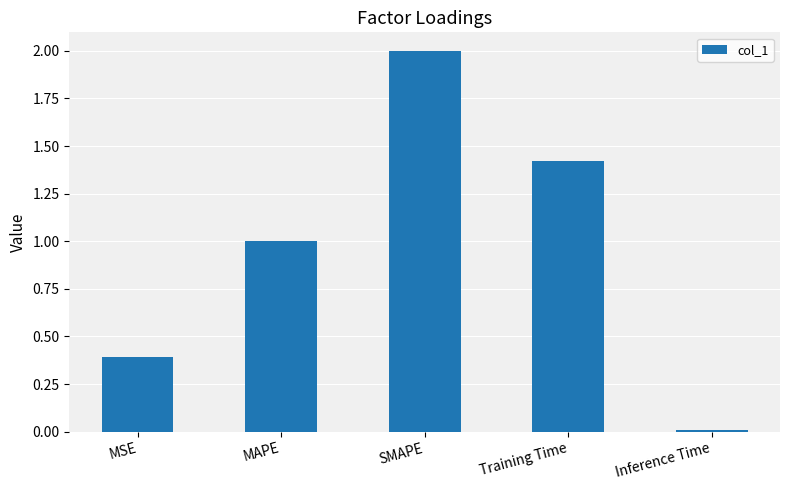

Rank the categories by value from lowest to highest.

Inference Time, MSE, MAPE, Training Time, SMAPE